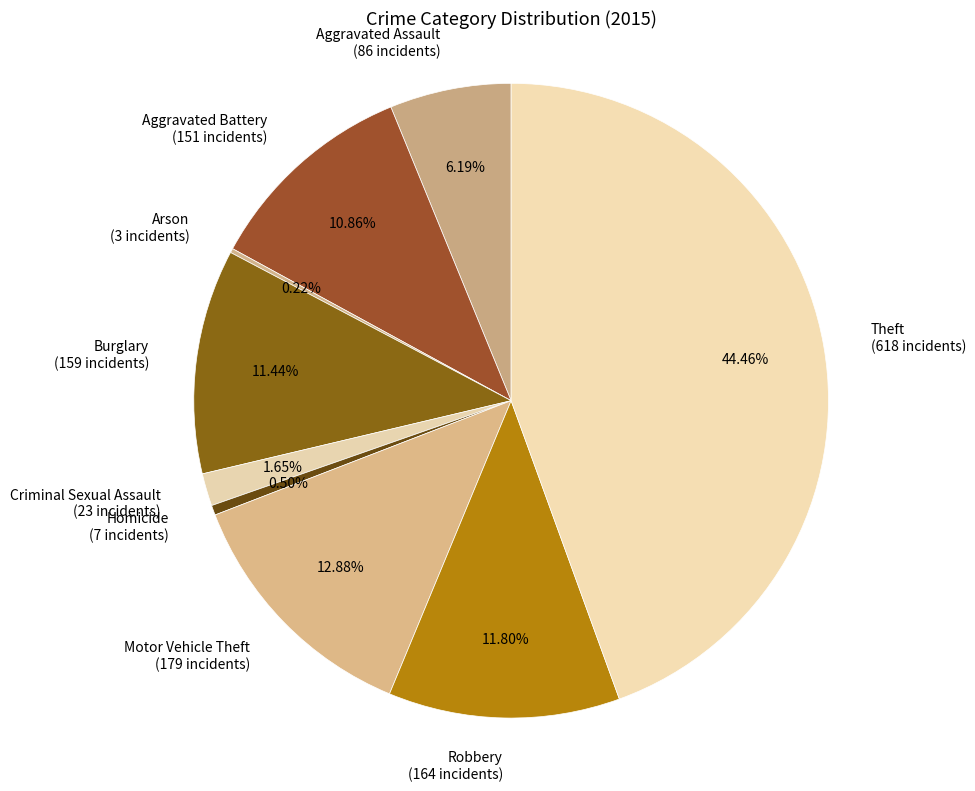

To the nearest percent, what is the combined percentage of Burglary and Aggravated Assault?

18%